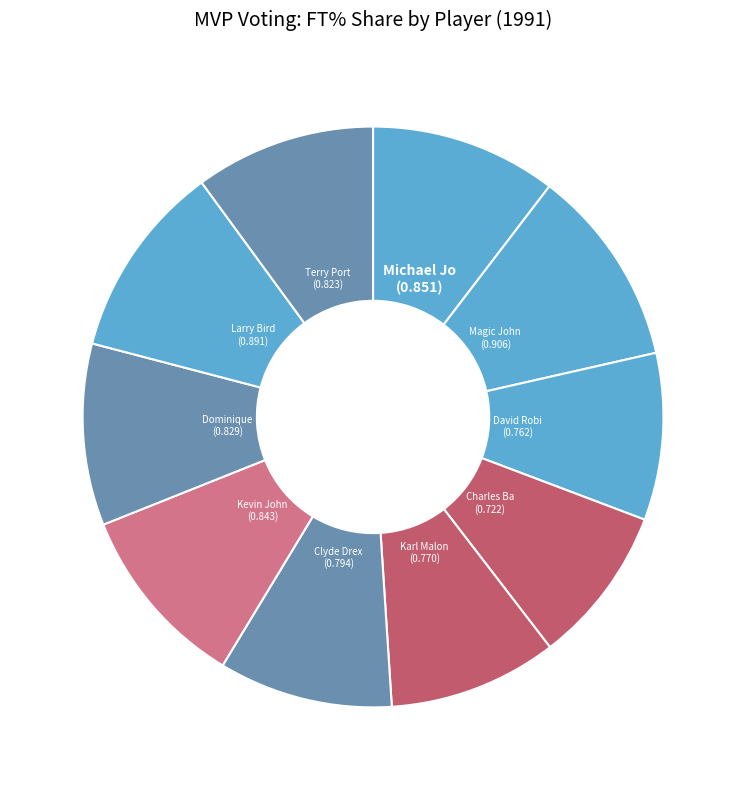

Rank the categories by value from lowest to highest.

Charles Barkley, David Robinson, Karl Malone, Clyde Drexler, Terry Porter, Dominique Wilkins, Kevin Johnson, Michael Jordan, Larry Bird, Magic Johnson